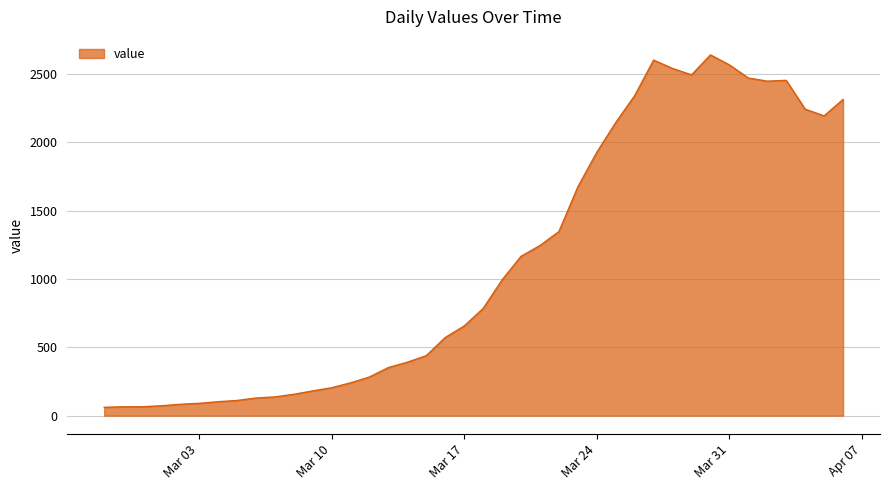

What is the difference between the maximum and minimum values?

2579